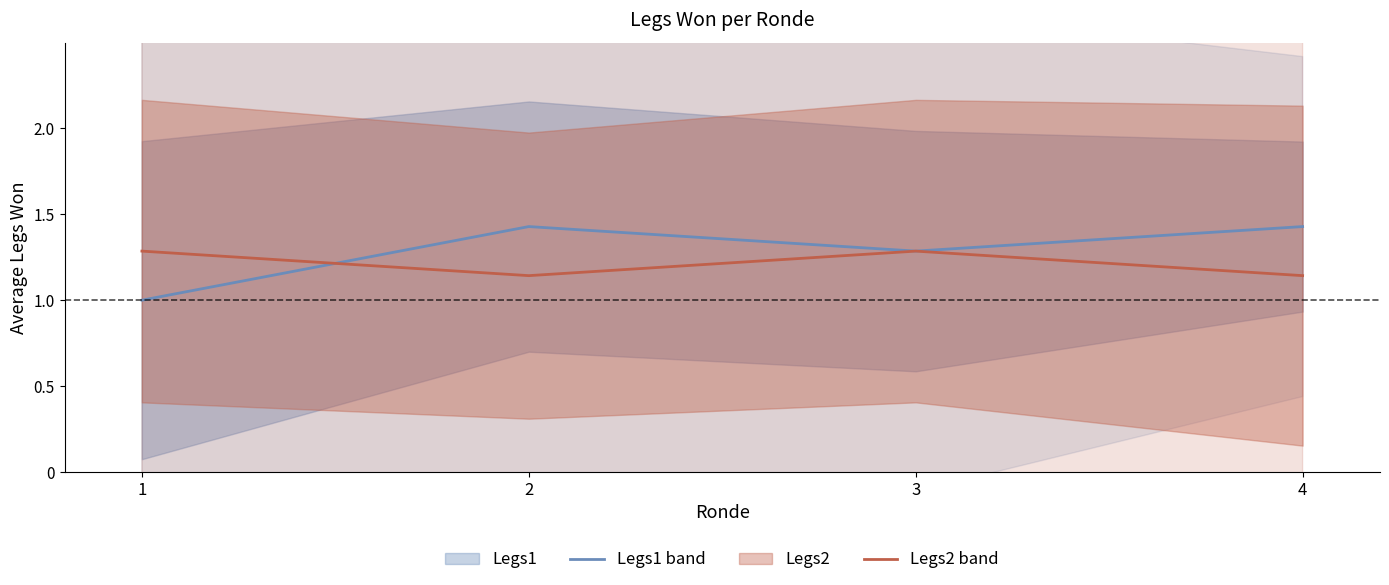

What is the lowest value of the Legs2 series?

1.1